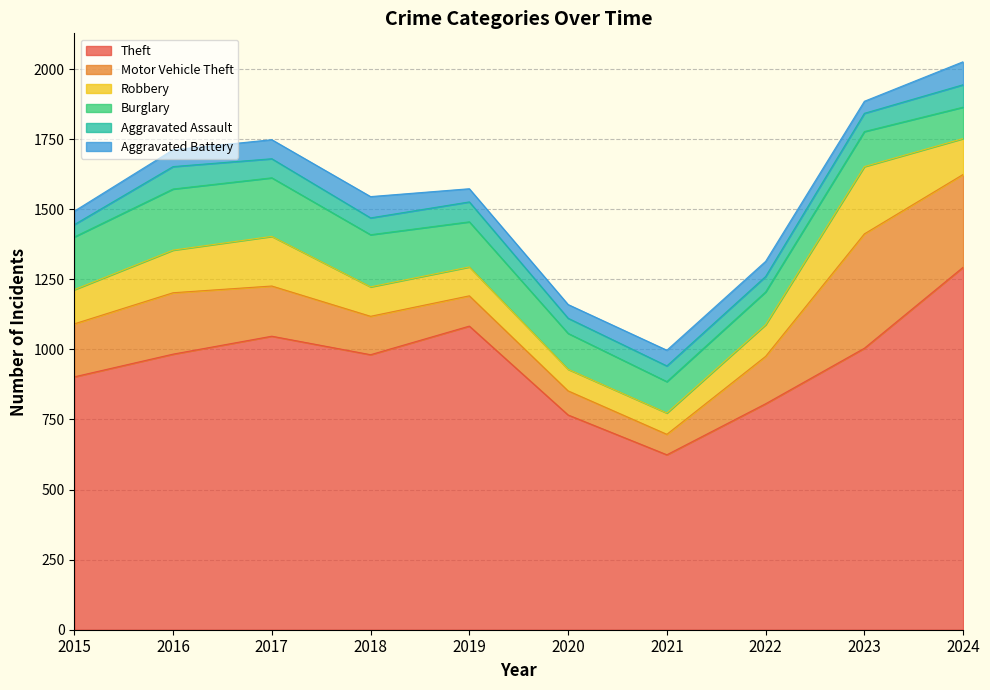

Which has a higher value, 2023 or 2016?

2023